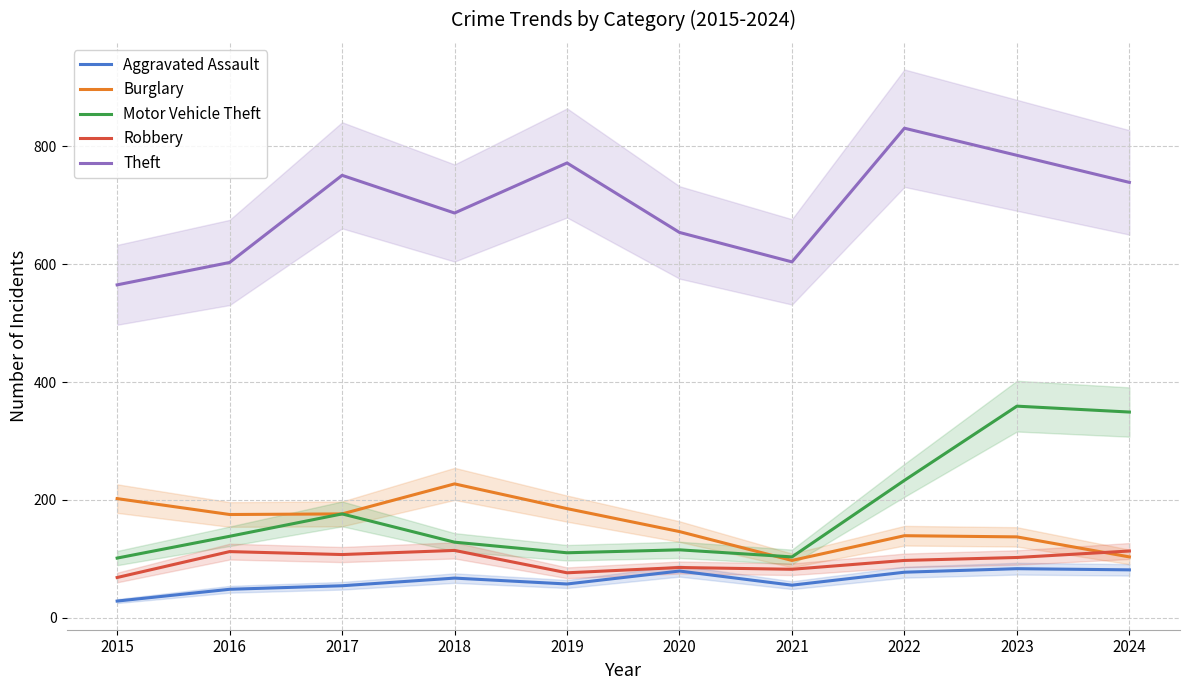

Which series has the largest total across all categories?

Theft